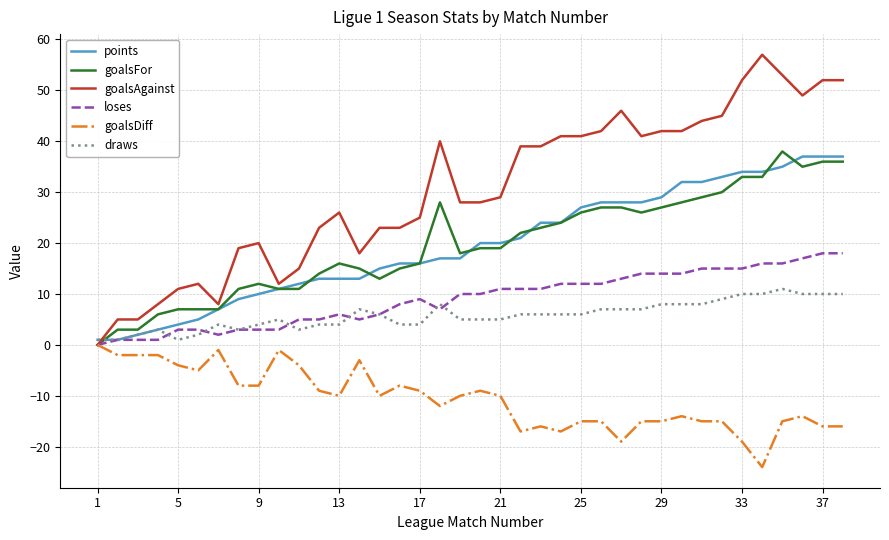

Which series has the widest spread of values?

goalsAgainst